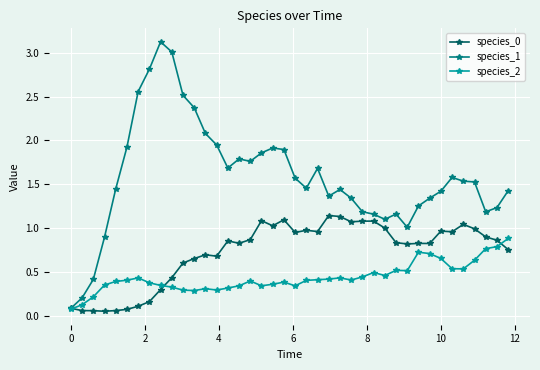

Which series has the widest spread of values?

species_1